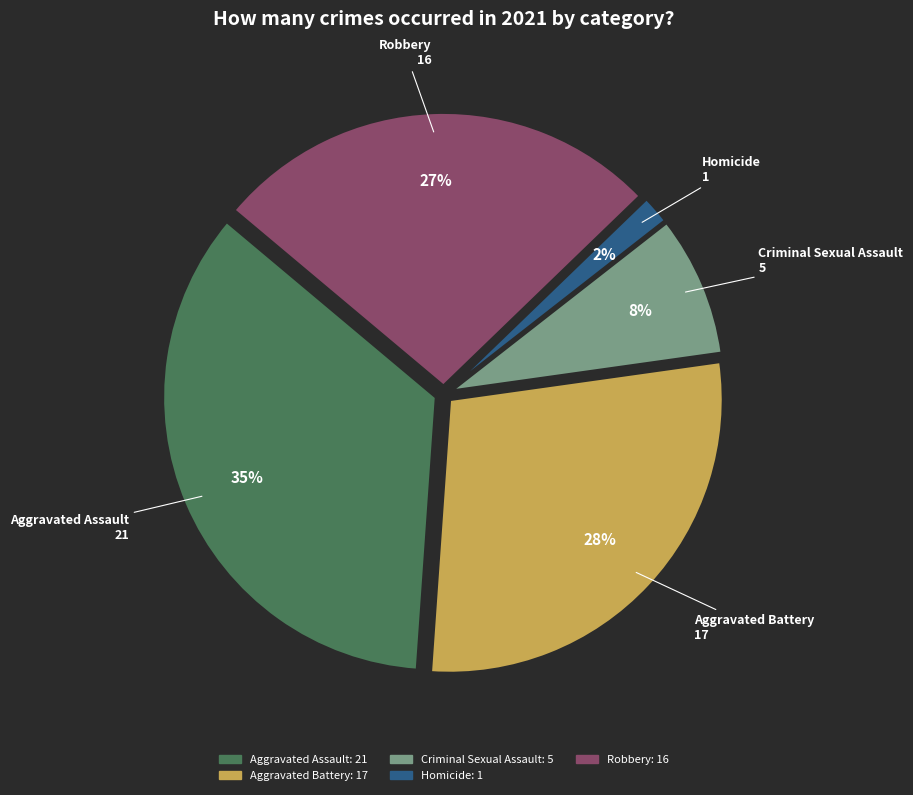

Which slice is the largest?

Aggravated Assault